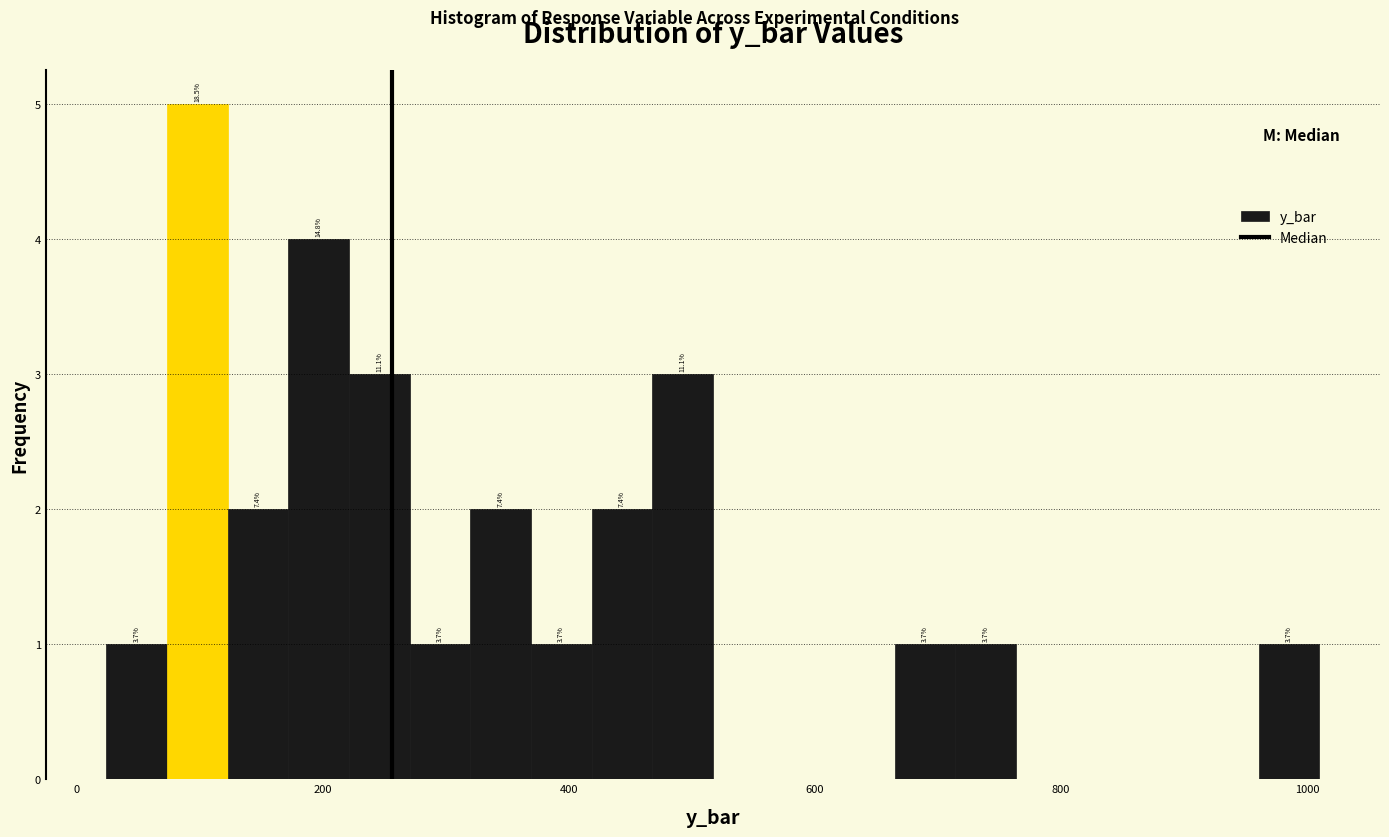

Around what value on the x-axis is the tallest bar? Give the approximate position of its centre, as read against the axis.

100